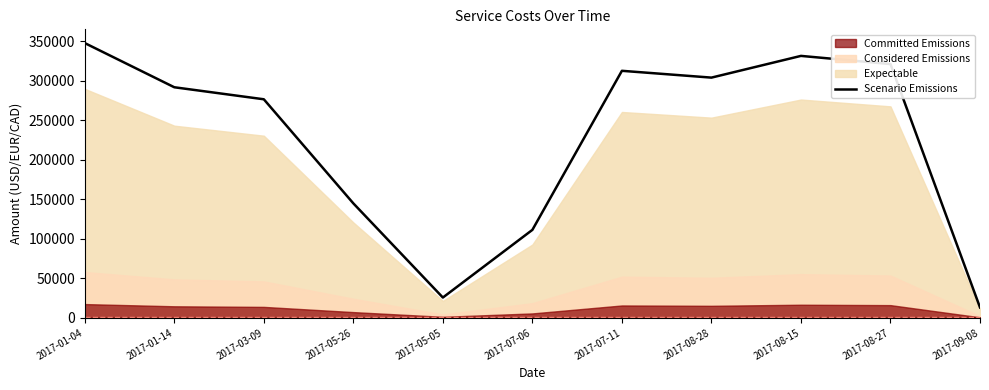

Rank the categories by value from lowest to highest.

2017-09-08, 2017-05-05, 2017-07-06, 2017-05-26, 2017-03-09, 2017-01-14, 2017-08-28, 2017-07-11, 2017-08-27, 2017-08-15, 2017-01-04